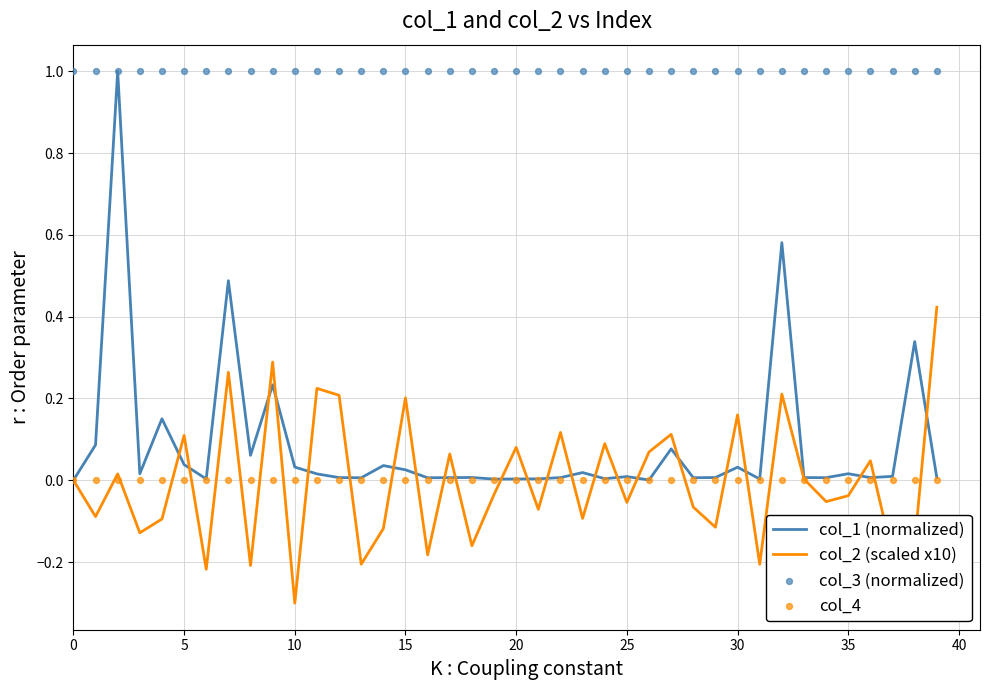

What are all the series names shown in the legend?

col_1 (normalized), col_2 (scaled x10), col_3 (normalized), col_4